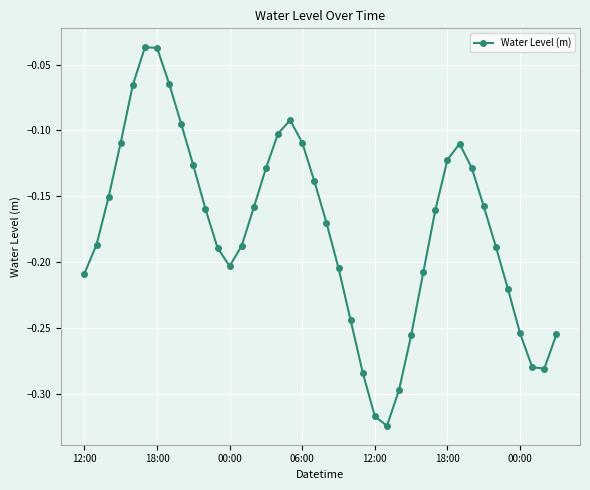

How many points are lower than both their immediate neighbors (excluding endpoints)?

3